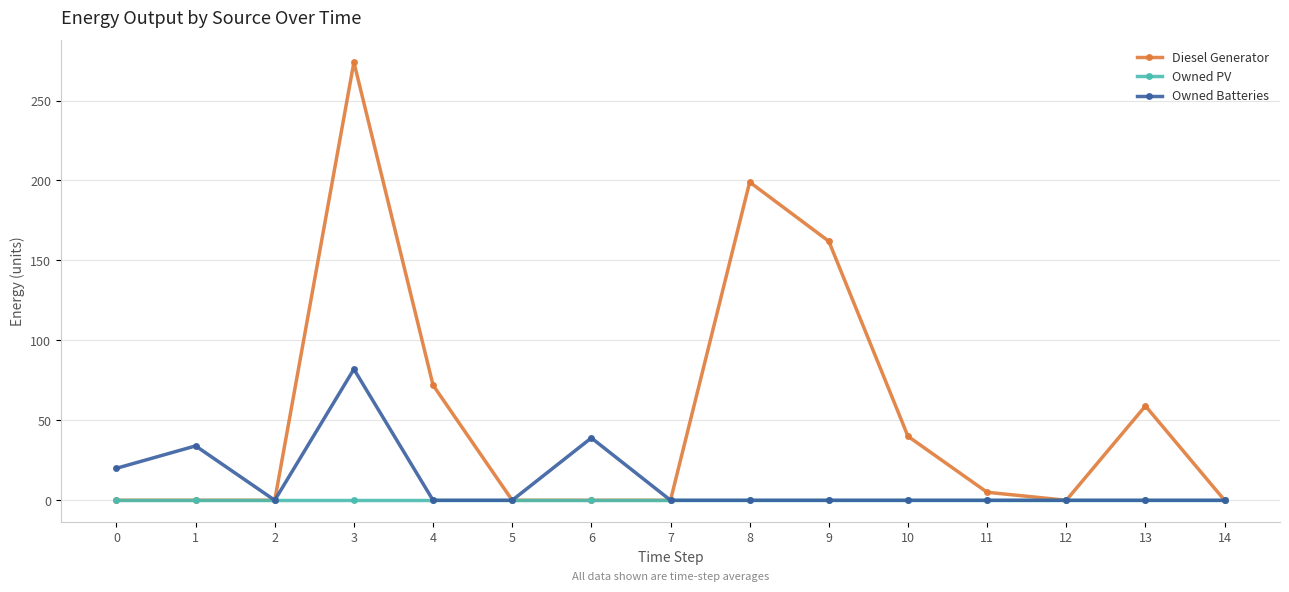

At which category does Owned Batteries reach its first local valley?

2